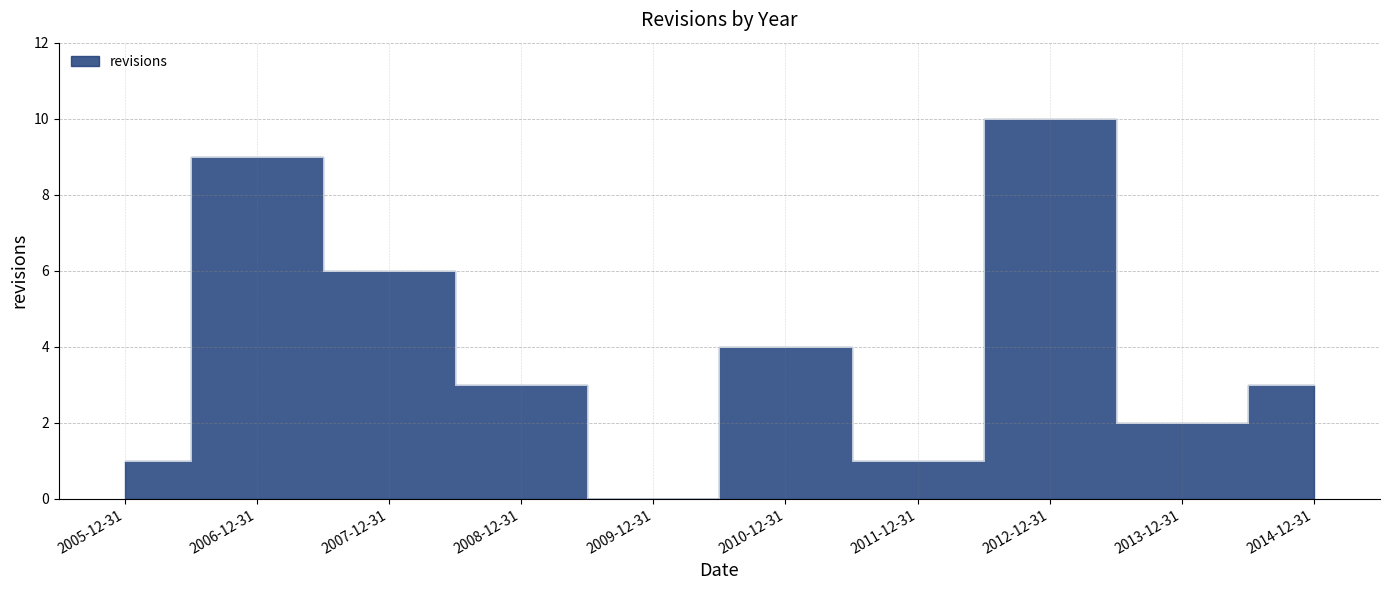

What is the label of the 1st point from the right?

2014-12-31